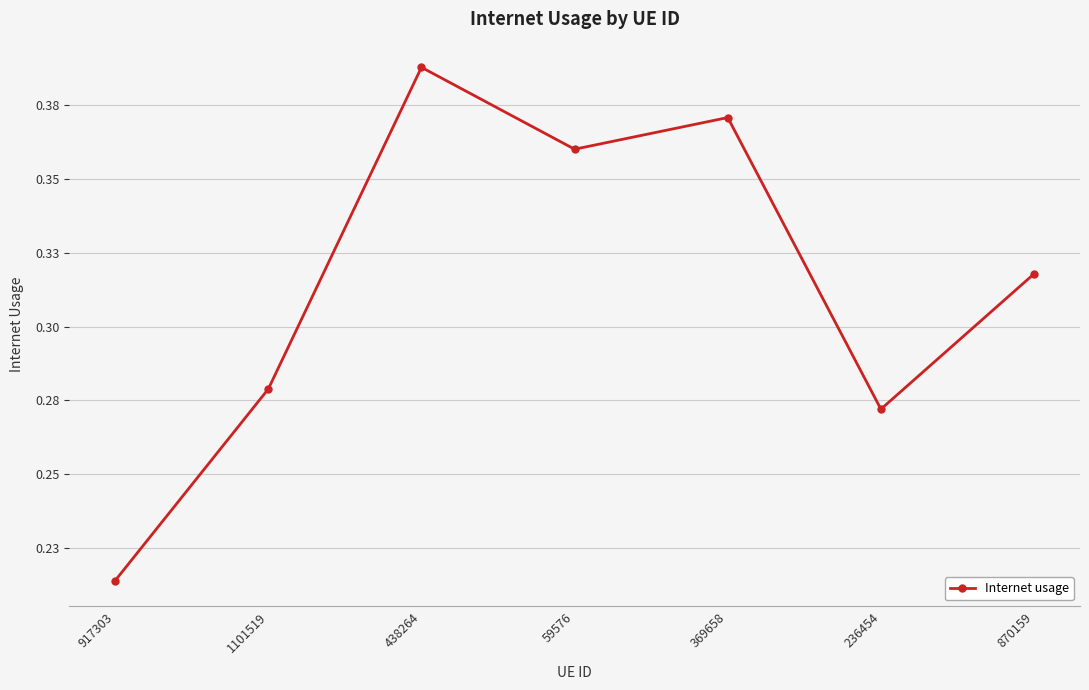

The chart shows a value of 0.3 at 1101519. True or false?

True